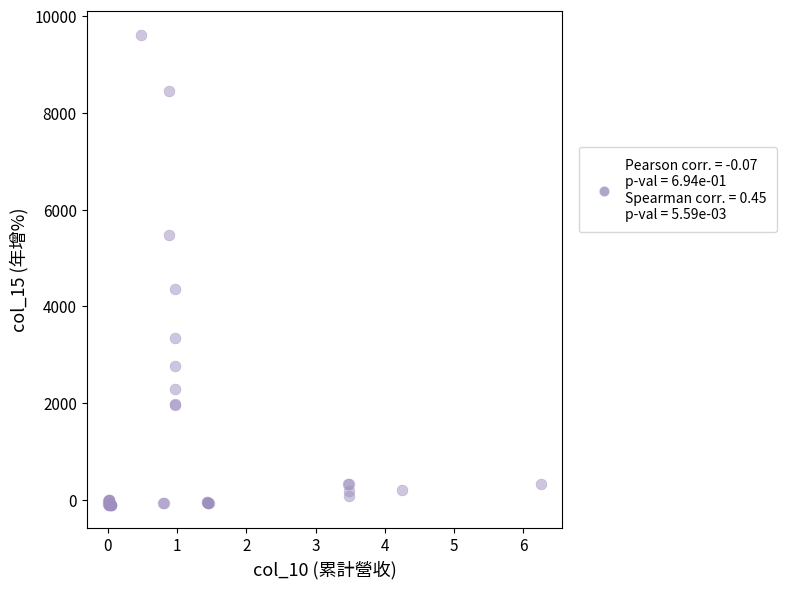

What Y value in the scatter plot is closest to 4755?

4347.8